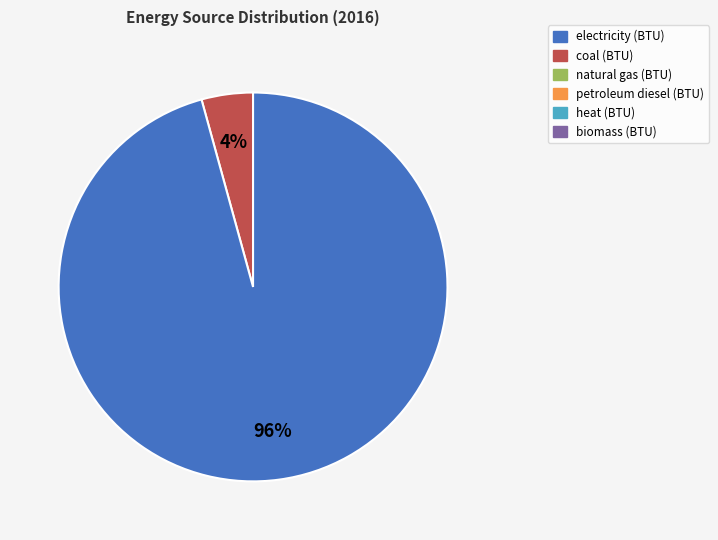

Does any single category account for the majority?

Yes